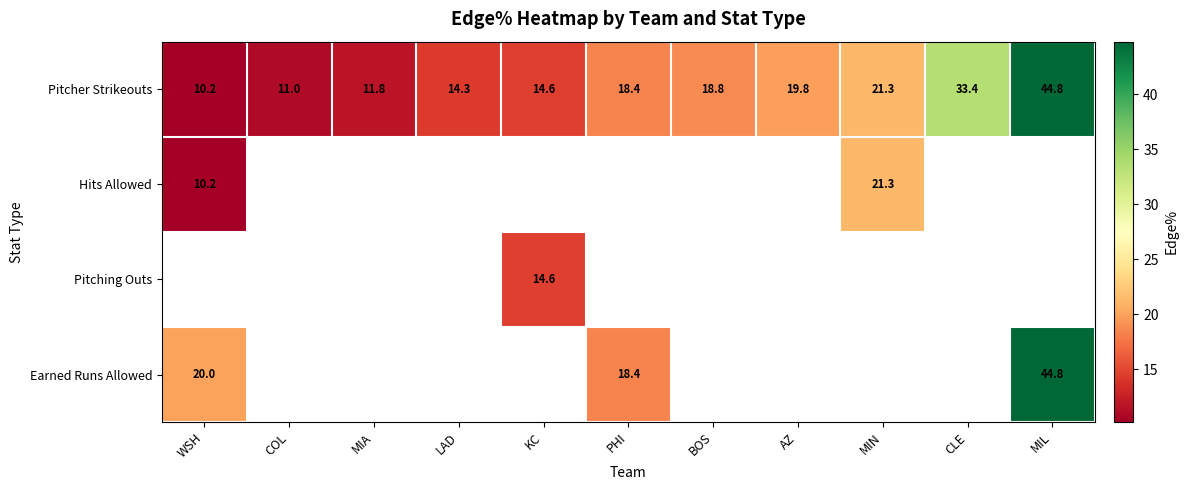

At which label does Pitcher Strikeouts first exceed 18?

PHI